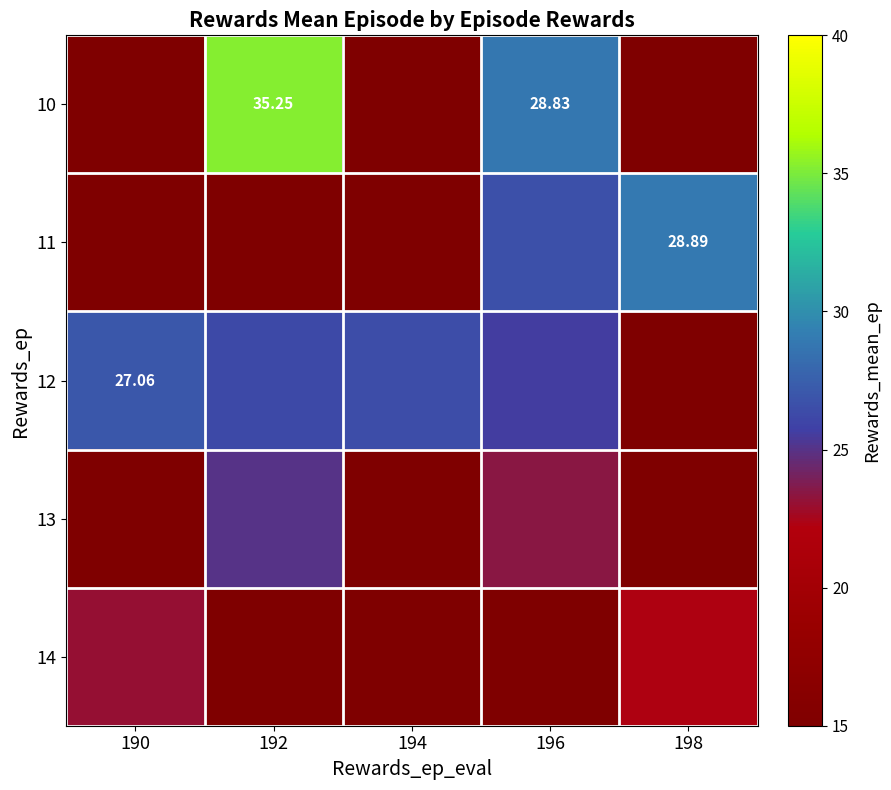

Rank the series at 190 from lowest to highest value.

10, 11, 13, 14, 12